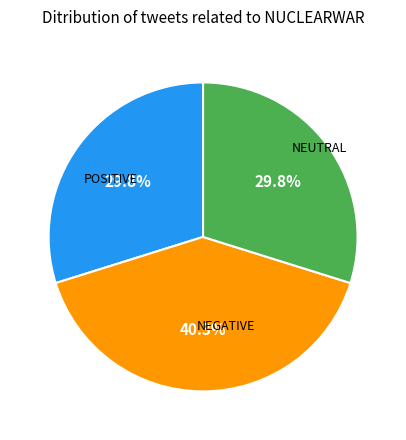

Does any single category account for the majority?

No